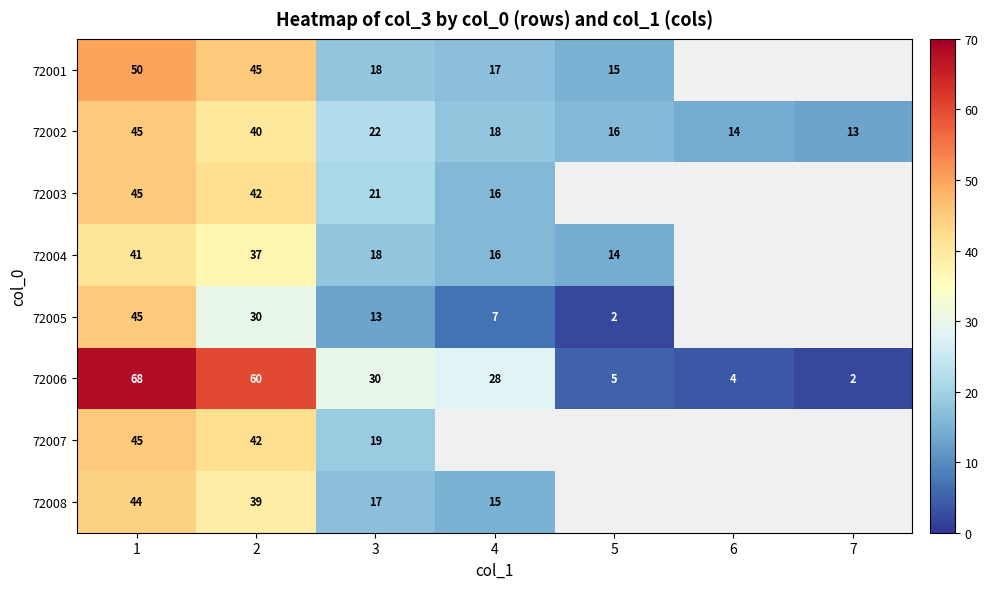

What is the maximum value shown in the chart?

68.0